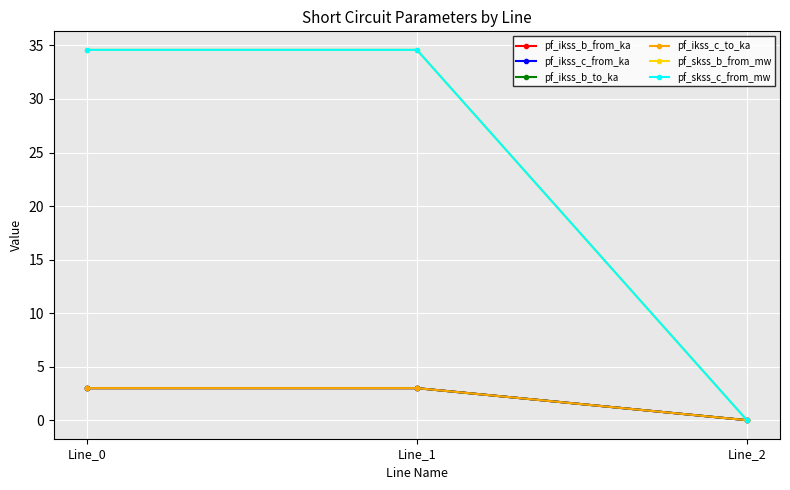

At which category is the sum across all series the highest?

Line_1